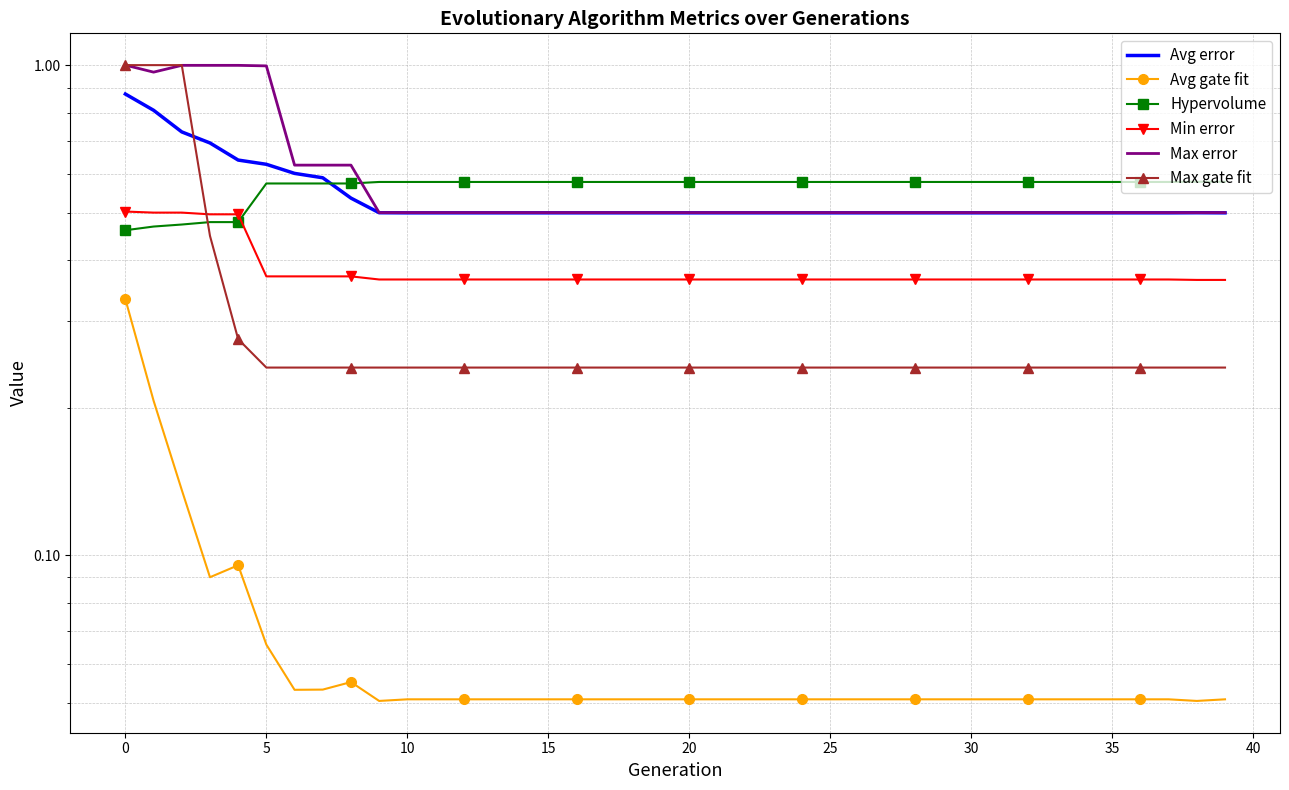

Reading right to left, list all the values displayed in this chart.

Avg error: 0.5	0.5	0.5	0.5	0.5	0.5	0.5	0.5	0.5	0.5	0.5	0.5	0.5	0.5	0.5	0.5	0.5	0.5	0.5	0.5	0.5	0.5	0.5	0.5	0.5	0.5	0.5	0.5	0.5	0.5	0.5	0.5	0.6	0.6	0.6	0.6	0.7	0.7	0.8	0.9
Avg gate fit: 0.1	0.1	0.1	0.1	0.1	0.1	0.1	0.1	0.1	0.1	0.1	0.1	0.1	0.1	0.1	0.1	0.1	0.1	0.1	0.1	0.1	0.1	0.1	0.1	0.1	0.1	0.1	0.1	0.1	0.1	0.1	0.1	0.1	0.1	0.1	0.1	0.1	0.1	0.2	0.3
Hypervolume: 0.6	0.6	0.6	0.6	0.6	0.6	0.6	0.6	0.6	0.6	0.6	0.6	0.6	0.6	0.6	0.6	0.6	0.6	0.6	0.6	0.6	0.6	0.6	0.6	0.6	0.6	0.6	0.6	0.6	0.6	0.6	0.6	0.6	0.6	0.6	0.5	0.5	0.5	0.5	0.5
Min error: 0.4	0.4	0.4	0.4	0.4	0.4	0.4	0.4	0.4	0.4	0.4	0.4	0.4	0.4	0.4	0.4	0.4	0.4	0.4	0.4	0.4	0.4	0.4	0.4	0.4	0.4	0.4	0.4	0.4	0.4	0.4	0.4	0.4	0.4	0.4	0.5	0.5	0.5	0.5	0.5
Max error: 0.5	0.5	0.5	0.5	0.5	0.5	0.5	0.5	0.5	0.5	0.5	0.5	0.5	0.5	0.5	0.5	0.5	0.5	0.5	0.5	0.5	0.5	0.5	0.5	0.5	0.5	0.5	0.5	0.5	0.5	0.5	0.6	0.6	0.6	1.0	1.0	1.0	1.0	1.0	1.0
Max gate fit: 0.2	0.2	0.2	0.2	0.2	0.2	0.2	0.2	0.2	0.2	0.2	0.2	0.2	0.2	0.2	0.2	0.2	0.2	0.2	0.2	0.2	0.2	0.2	0.2	0.2	0.2	0.2	0.2	0.2	0.2	0.2	0.2	0.2	0.2	0.2	0.3	0.4	1.0	1.0	1.0